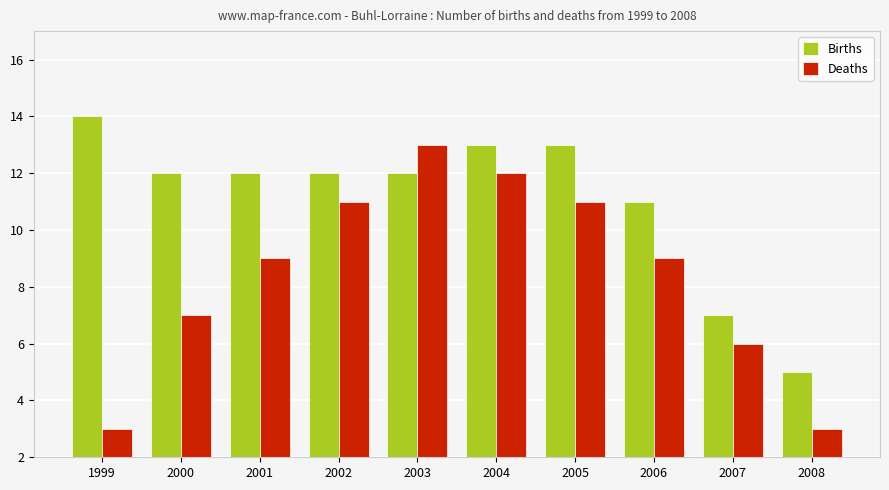

What is the value of the Deaths bar at the 7th from the left?

11